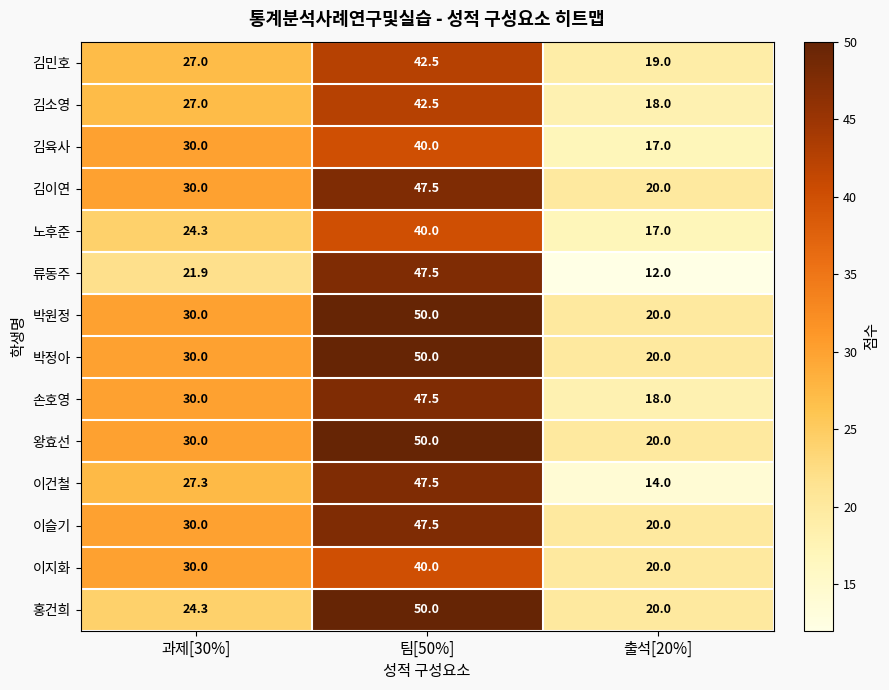

The value of 손호영 at 과제[30%] is 47.6. True or false?

False